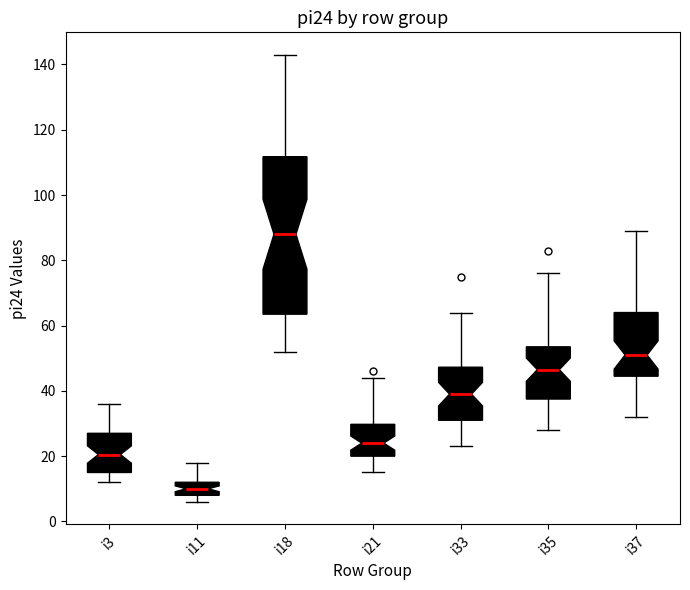

Where does the median line of the box for i11 sit on the y-axis? The values are not printed on the chart, so give them approximately, as read against the axis.

10